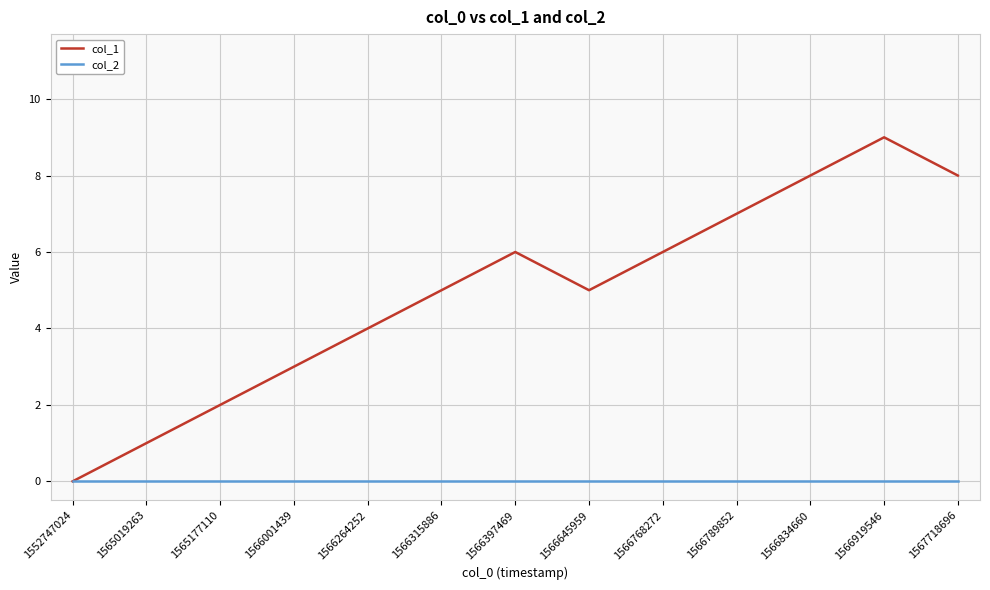

Where is col_1 nearest to the value 4?

1566264252